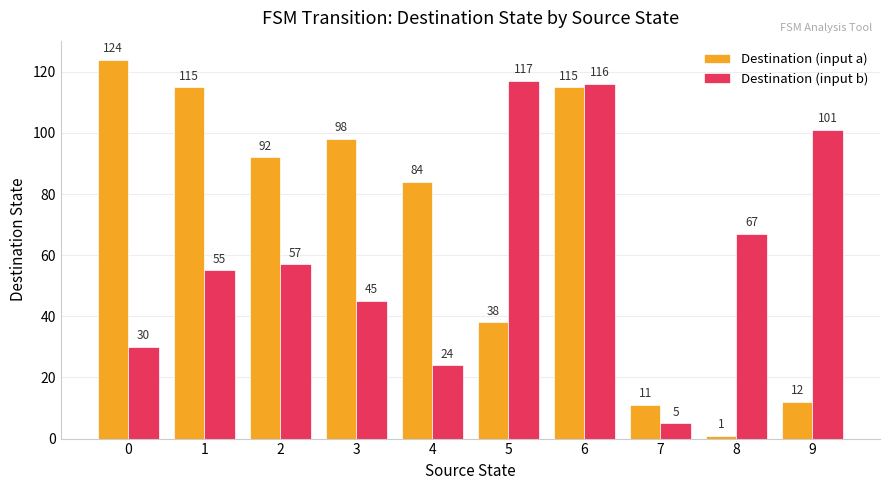

What are all the series names shown in the legend?

Destination (input a), Destination (input b)